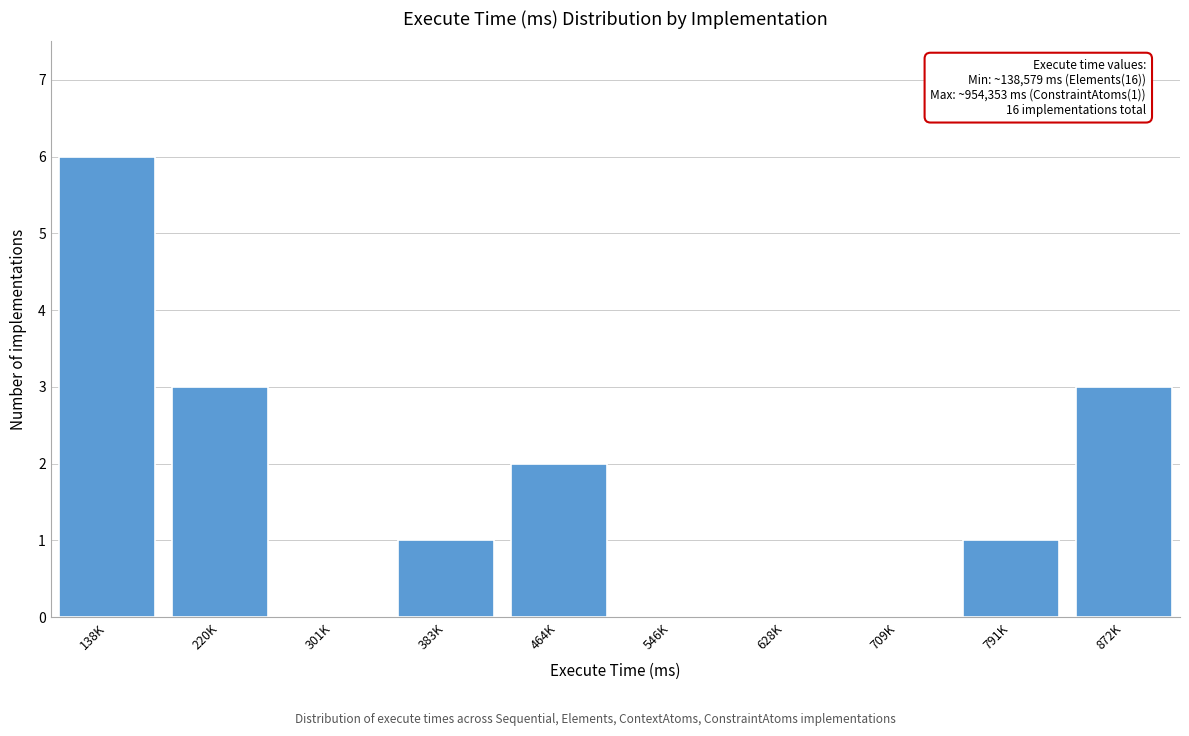

Reading left to right, what are all the values shown in this chart?

138K=6	220K=3	301K=0	383K=1	464K=2	546K=0	628K=0	709K=0	791K=1	872K=3